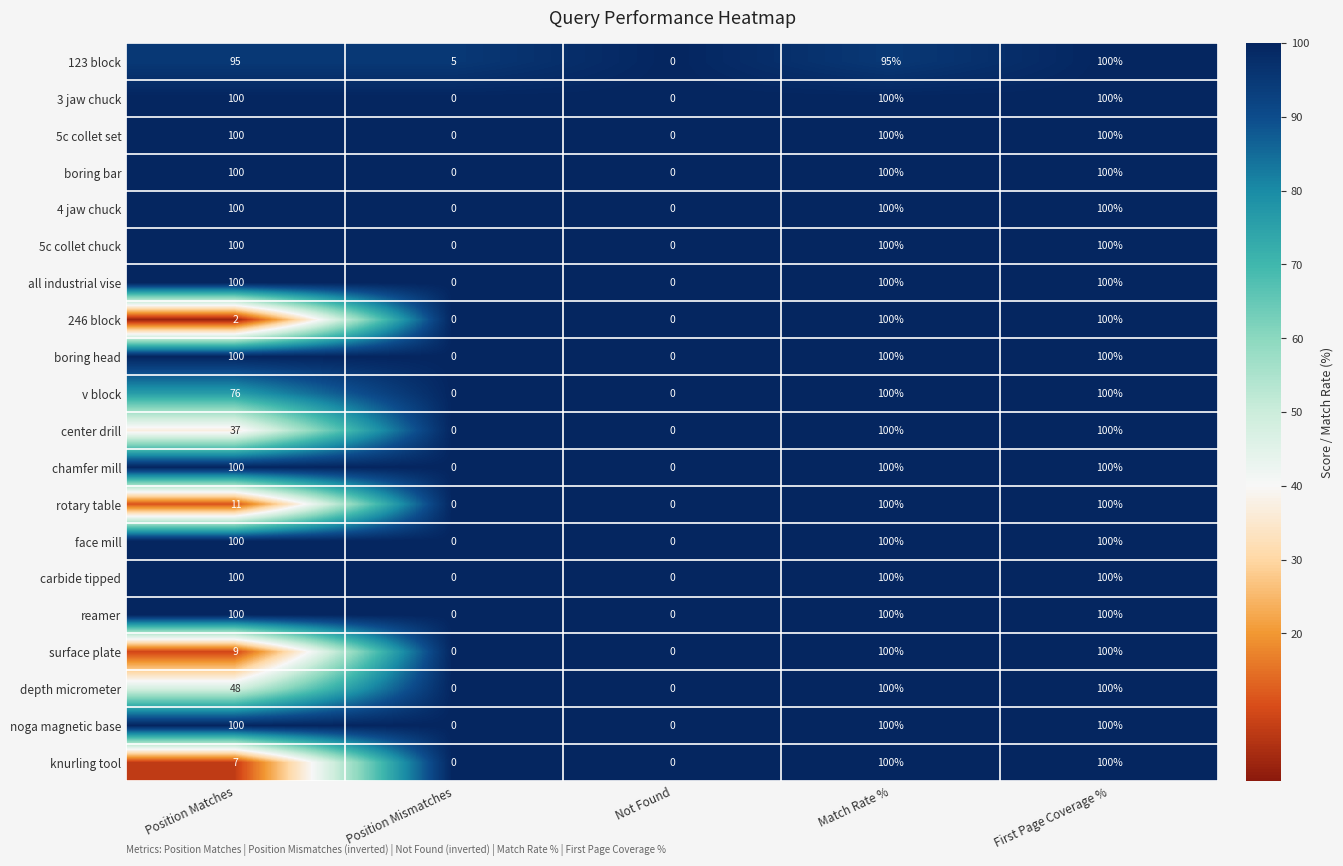

What is the average value of the v block series?

55